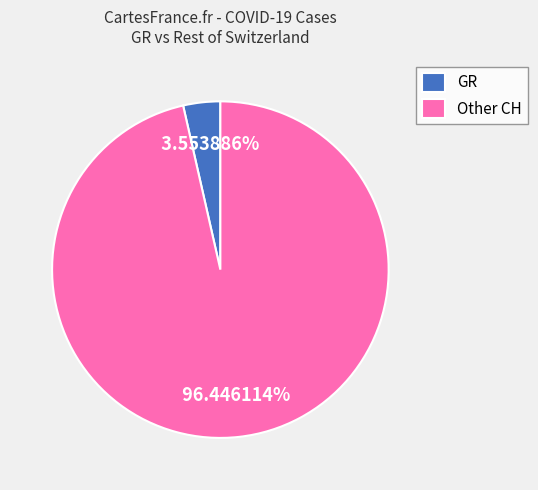

How many segments does this pie chart have?

2